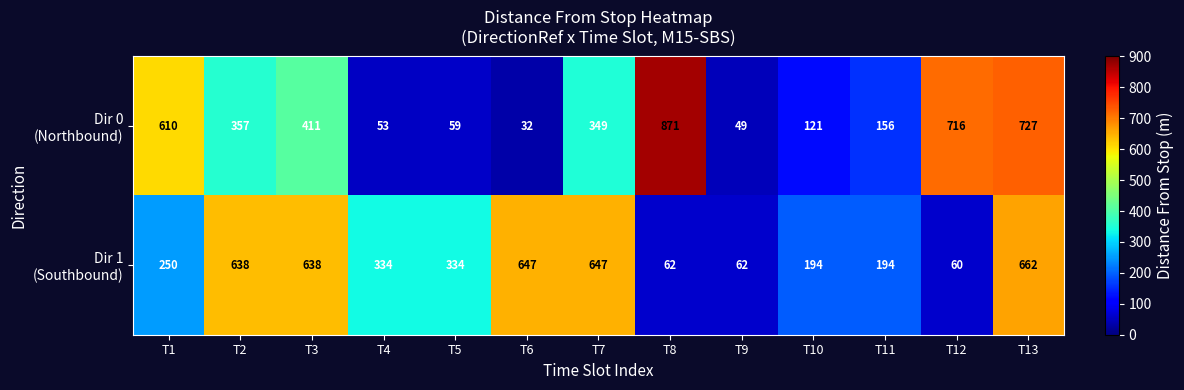

At which category is the sum across all series the highest?

T13